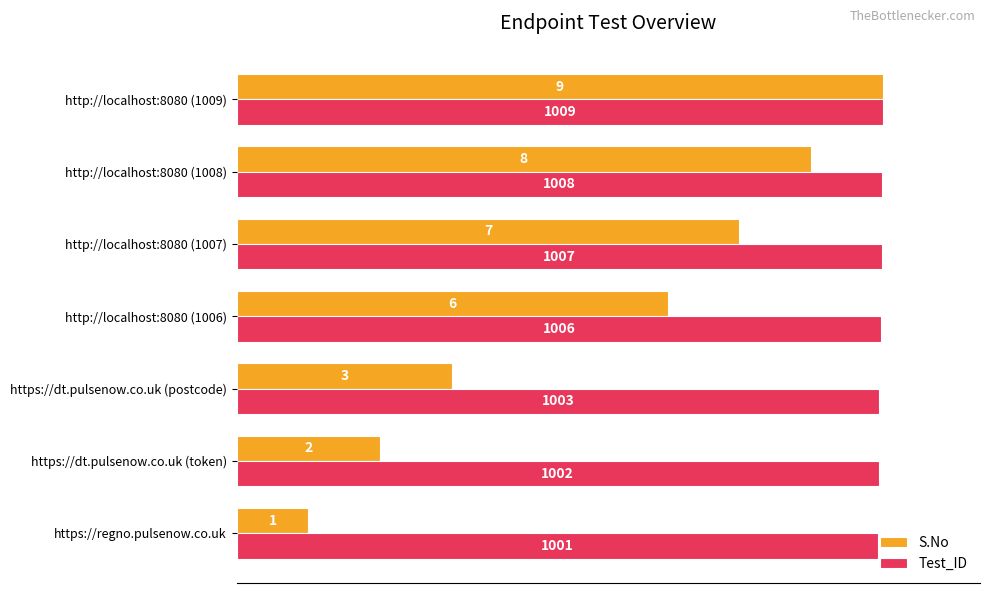

What are all the series names shown in the legend?

S.No, Test_ID